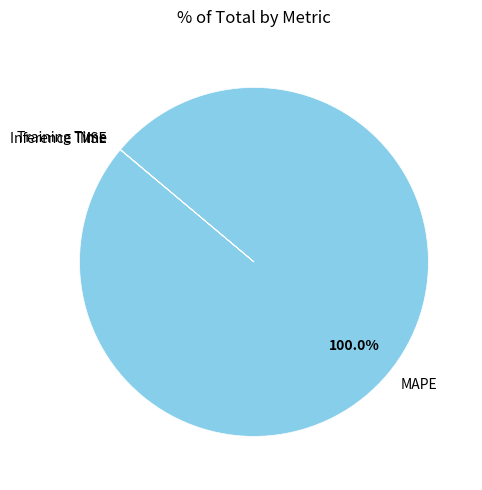

Which category accounts for the majority?

MAPE